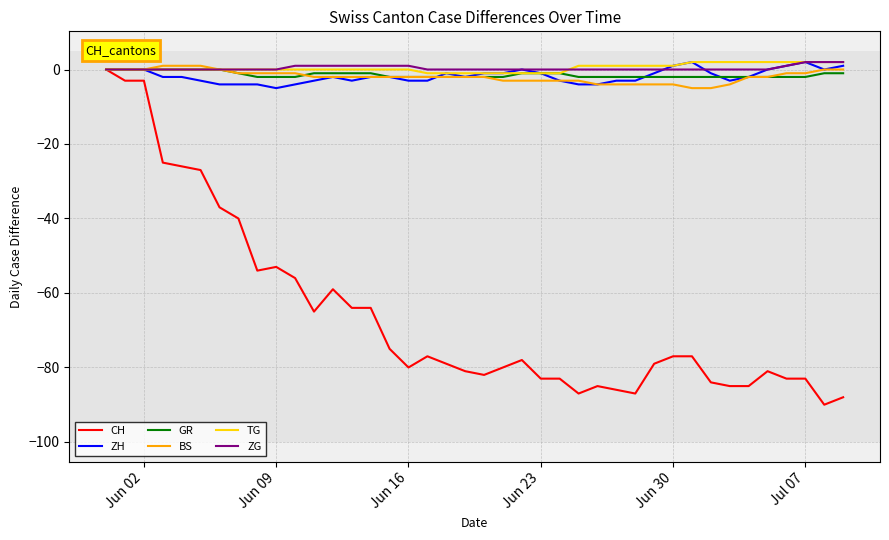

Reading right to left, transcribe all the data shown in this chart.

CH: -88	-90	-83	-83	-81	-85	-85	-84	-77	-77	-79	-87	-86	-85	-87	-83	-83	-78	-80	-82	-81	-79	-77	-80	-75	-64	-64	-59	-65	-56	-53	-54	-40	-37	-27	-26	-25	-3	-3	0
ZH: 1	0	2	1	0	-2	-3	-1	2	1	-1	-3	-3	-4	-4	-3	-1	0	-1	-1	-2	-1	-3	-3	-2	-2	-3	-2	-3	-4	-5	-4	-4	-4	-3	-2	-2	0	0	0
GR: -1	-1	-2	-2	-2	-2	-2	-2	-2	-2	-2	-2	-2	-2	-2	-1	-1	-1	-2	-2	-2	-2	-2	-2	-2	-1	-1	-1	-1	-2	-2	-2	-1	0	0	0	0	0	0	0
BS: 0	0	-1	-1	-2	-2	-4	-5	-5	-4	-4	-4	-4	-4	-3	-3	-3	-3	-3	-2	-2	-2	-2	-2	-2	-2	-2	-2	-2	-1	-1	-1	-1	0	1	1	1	0	0	0
TG: 2	2	2	2	2	2	2	2	2	1	1	1	1	1	1	-1	-1	-1	-1	-1	-1	-1	-1	0	0	0	0	0	0	0	0	0	0	0	0	0	0	0	0	0
ZG: 2	2	2	1	0	0	0	0	0	0	0	0	0	0	0	0	0	0	0	0	0	0	0	1	1	1	1	1	1	1	0	0	0	0	0	0	0	0	0	0